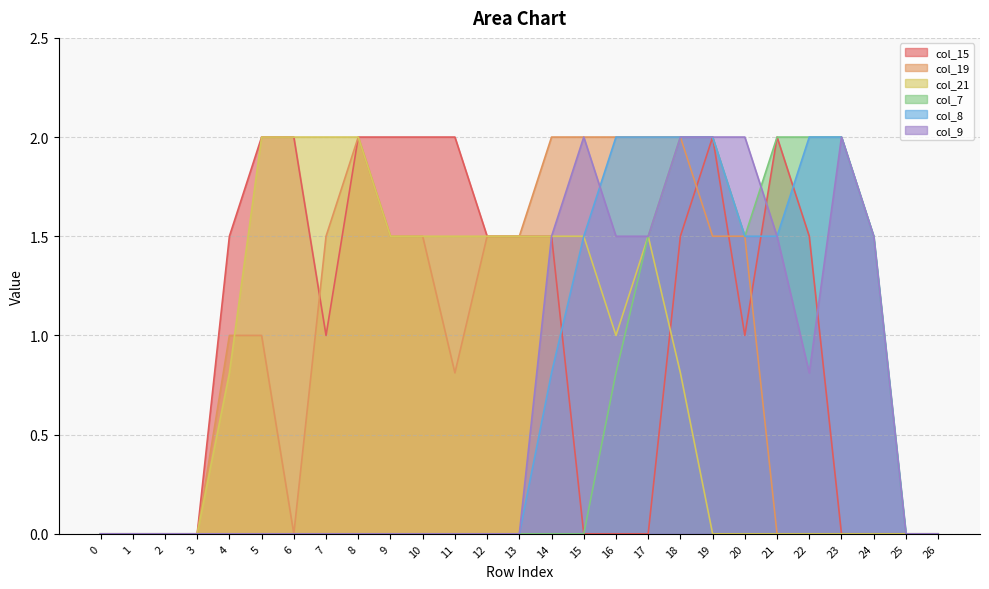

At which category is the sum across all series the highest?

18